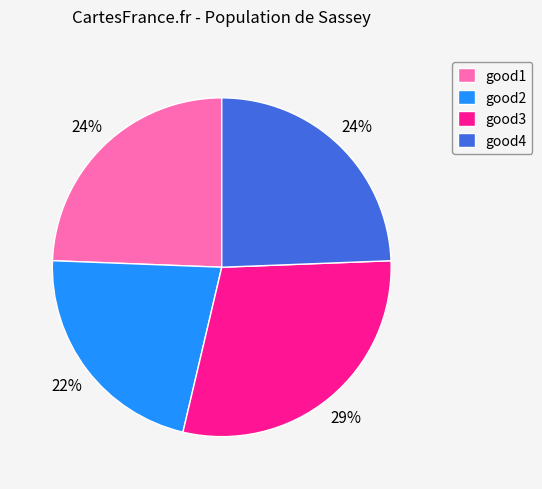

Is good3 the majority of the pie?

No